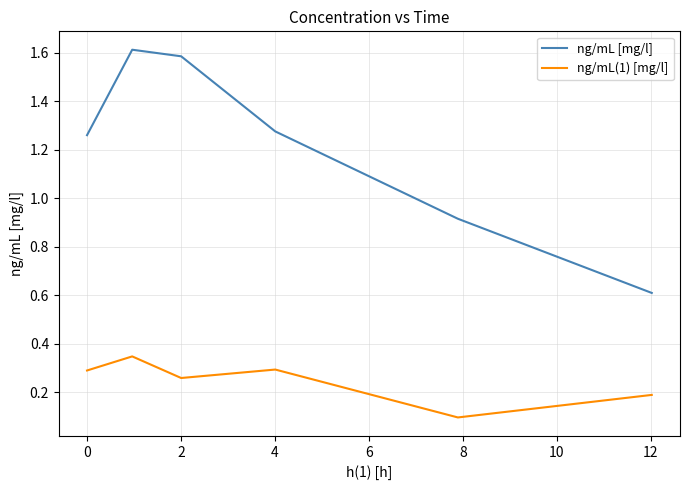

List the series in order of their overall mean, lowest first.

ng/mL(1) [mg/l], ng/mL [mg/l]